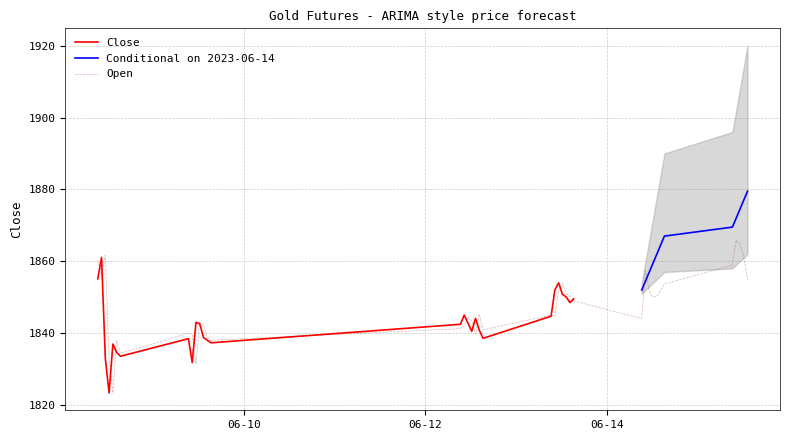

What is the ratio of the value at 2023-06-09 09:15 to the value at 2023-06-08 10:15?

1.0